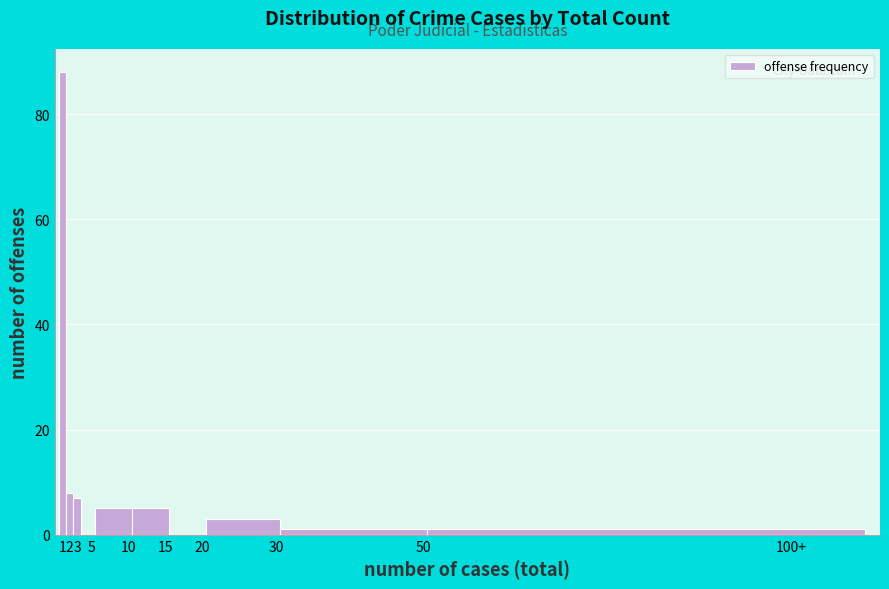

Reading left to right, extract all data points from this chart.

1=88	2=8	3=7	5=0	10=5	15=5	20=0	30=3	50=1	100+=1